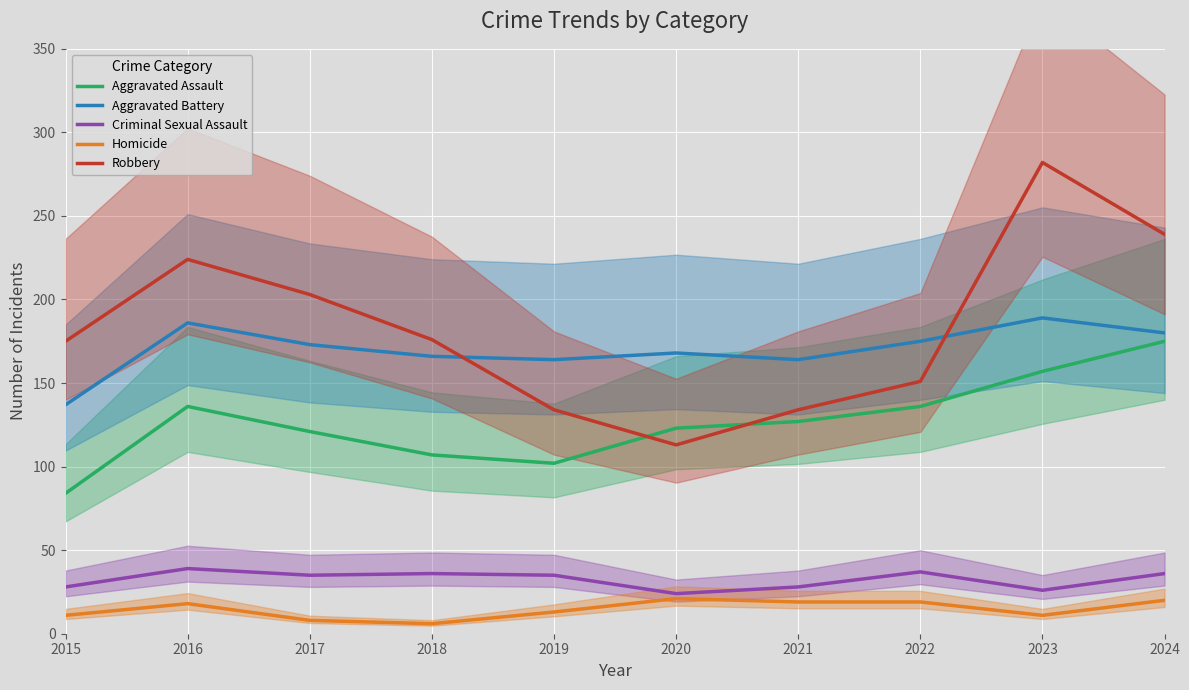

Reading left to right, what are all the values shown in this chart?

Aggravated Assault: 84	136	121	107	102	123	127	136	157	175
Aggravated Battery: 137	186	173	166	164	168	164	175	189	180
Criminal Sexual Assault: 28	39	35	36	35	24	28	37	26	36
Homicide: 11	18	8	6	13	21	19	19	11	20
Robbery: 175	224	203	176	134	113	134	151	282	239